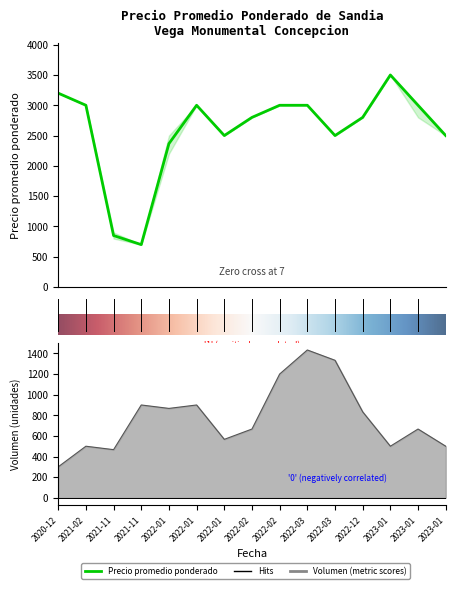

Where is the first local minimum for Precio minimo?

2021-11